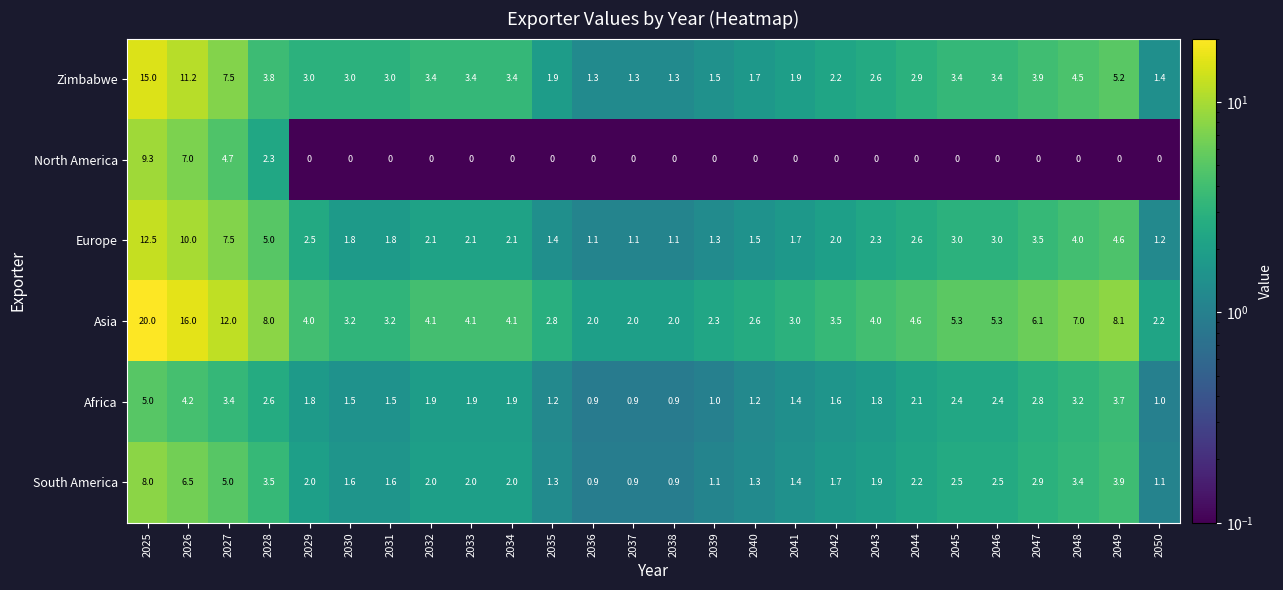

What is the sum of the Zimbabwe values at 2047 and 2025?

18.9